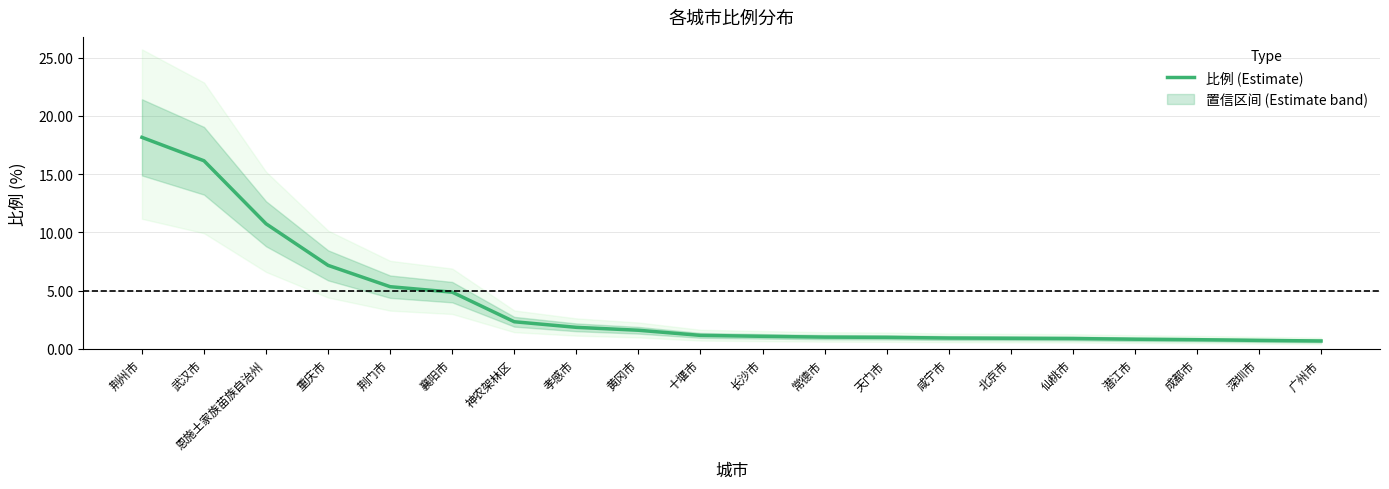

Reading right to left, list all the values displayed in this chart.

广州市=0.7	深圳市=0.7	成都市=0.8	潜江市=0.8	仙桃市=0.9	北京市=0.9	咸宁市=0.9	天门市=1.0	常德市=1.0	长沙市=1.1	十堰市=1.2	黄冈市=1.6	孝感市=1.9	神农架林区=2.3	襄阳市=4.9	荆门市=5.3	重庆市=7.2	恩施土家族苗族自治州=10.7	武汉市=16.1	荆州市=18.2